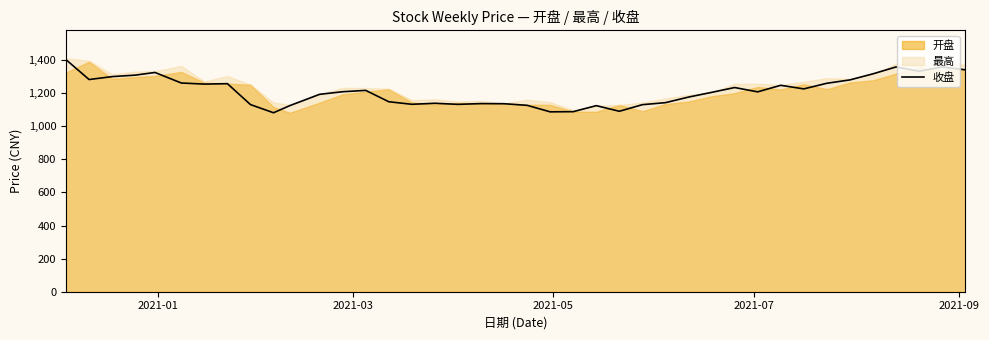

What is the highest value of the 收盘 series?

1402.4